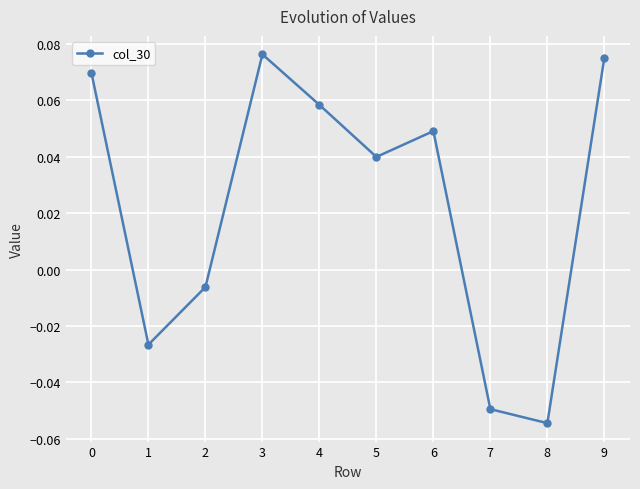

Which has a higher value, 6 or 8?

6